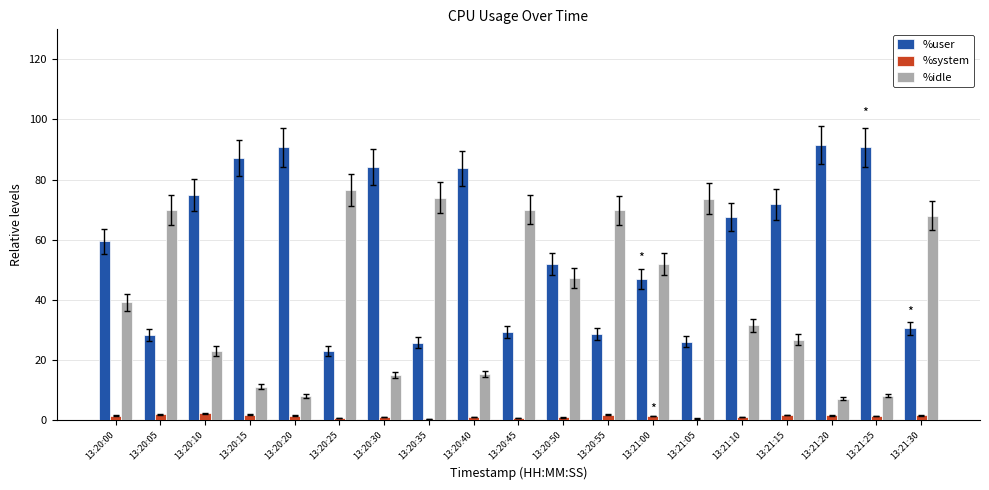

Does the chart contain stacked bars?

No